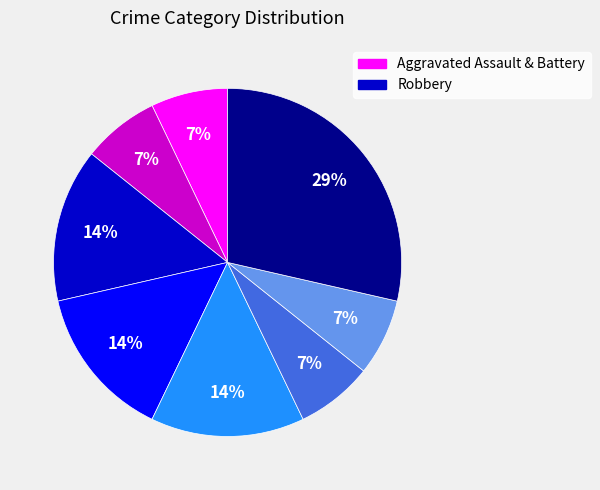

Does any single category account for the majority?

No